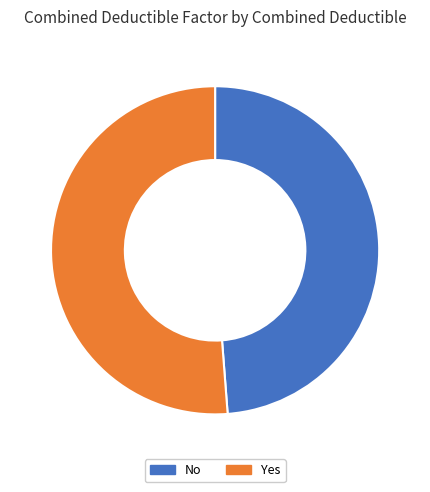

Is it true that No is 49% of the pie?

True